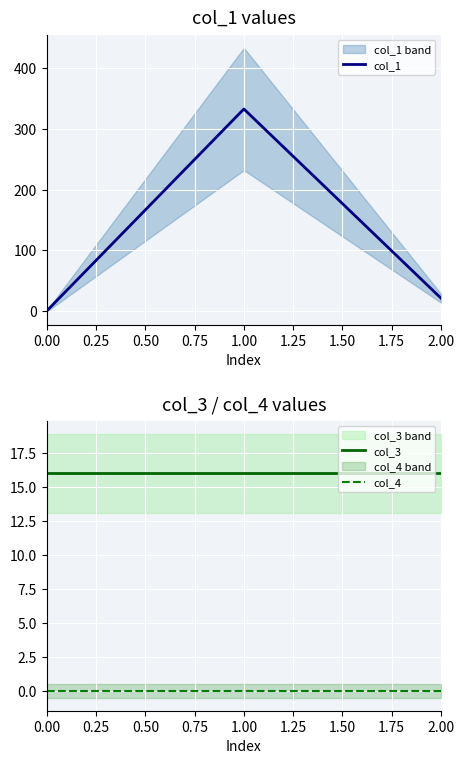

Reading left to right, list all the values displayed in this chart.

col_1: 0.0	333.0	21.0
col_3: 16.0	16.0	16.0
col_4: 0.0	0.0	0.0